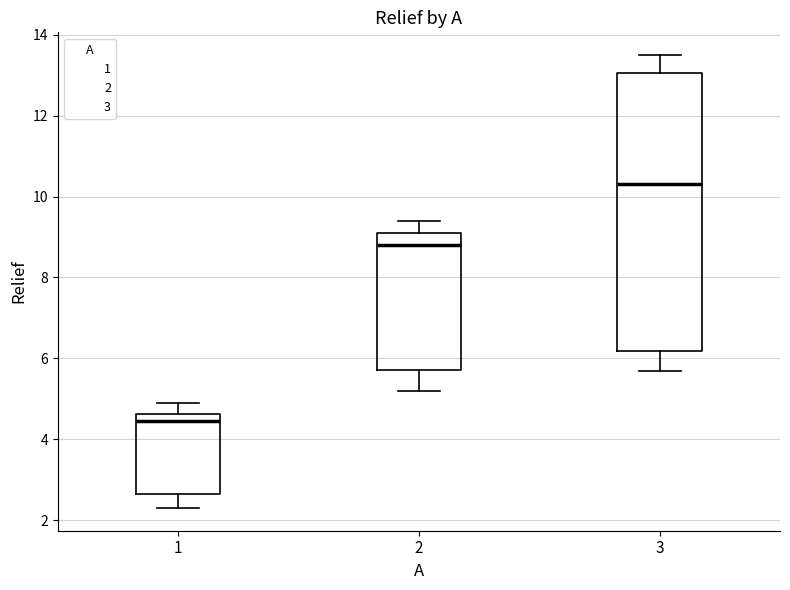

Which box has the lowest median line?

1